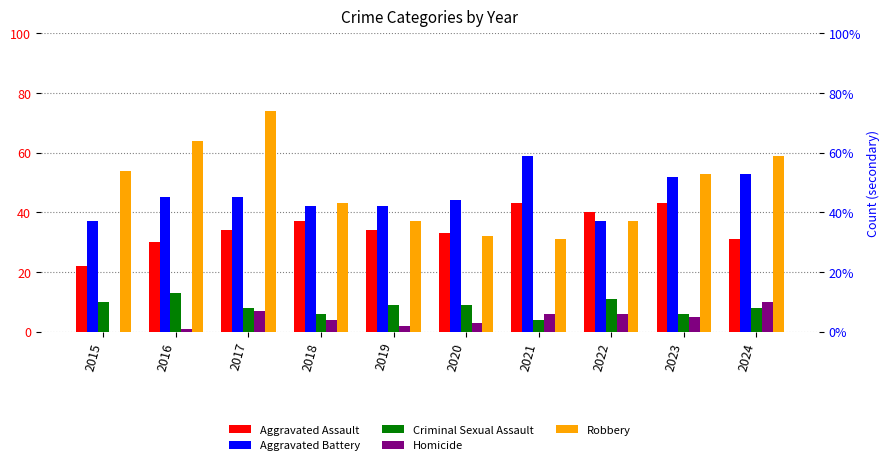

What is the lowest value of the Aggravated Battery series?

37